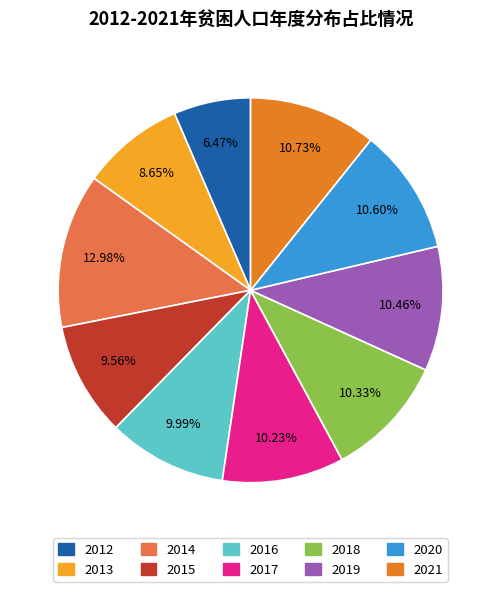

The 2017 slice represents 4% of the pie. True or false?

False